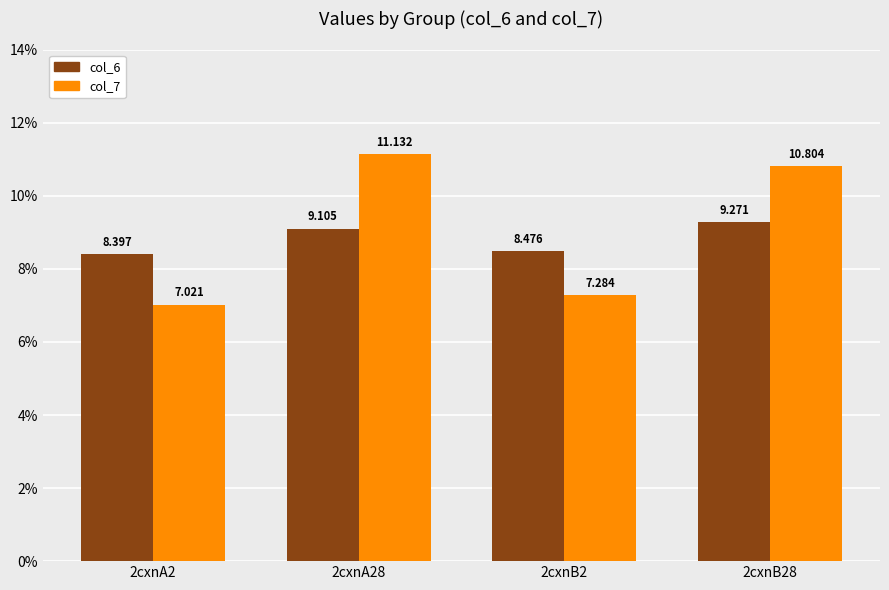

What is the minimum value shown in the chart?

7.0